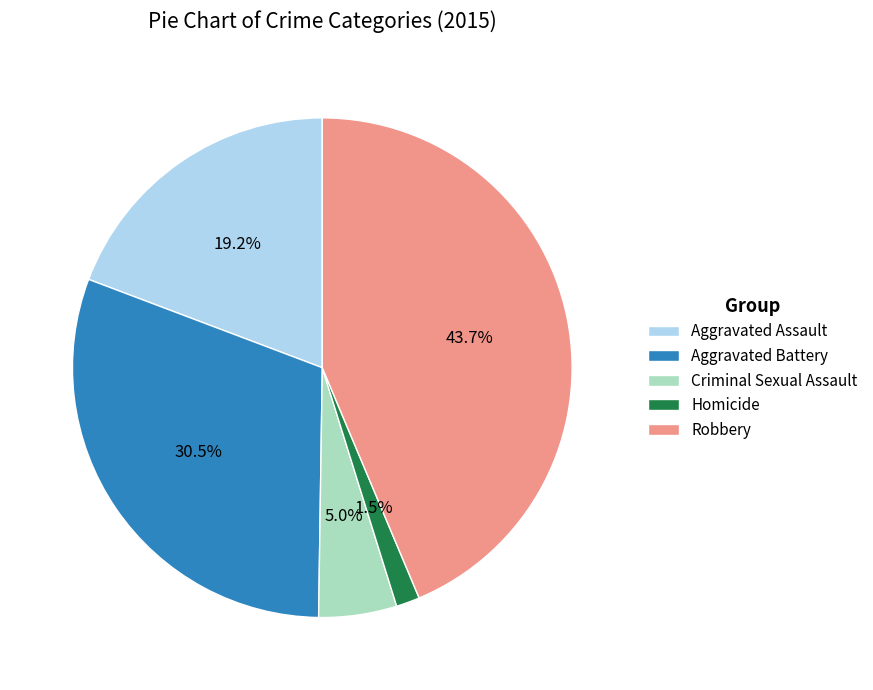

How many slices are in this pie chart?

5